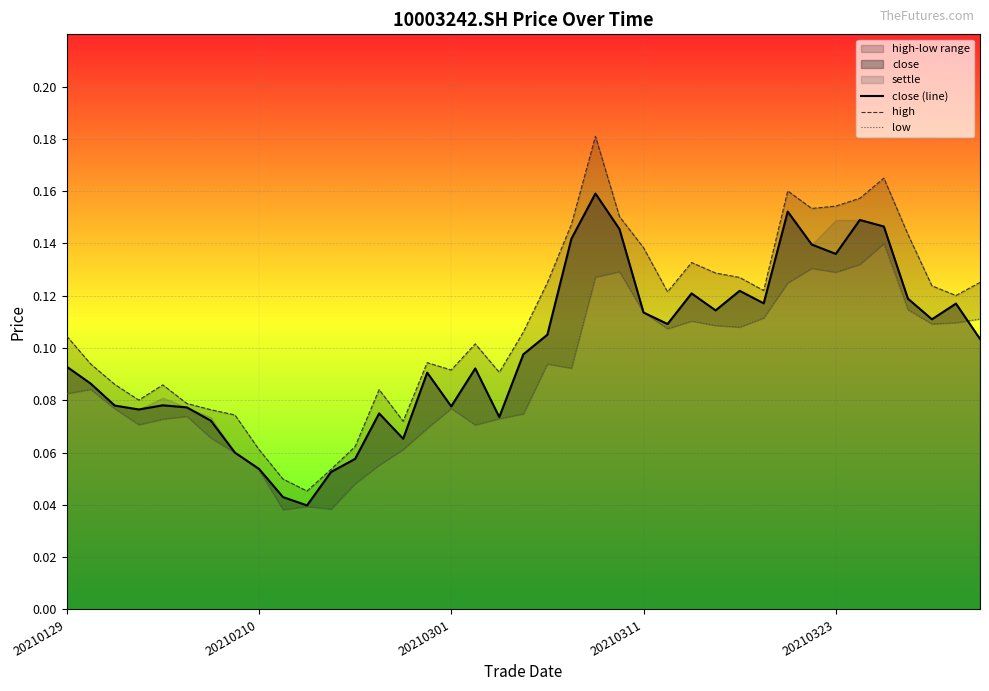

Which series has the largest total across all categories?

high